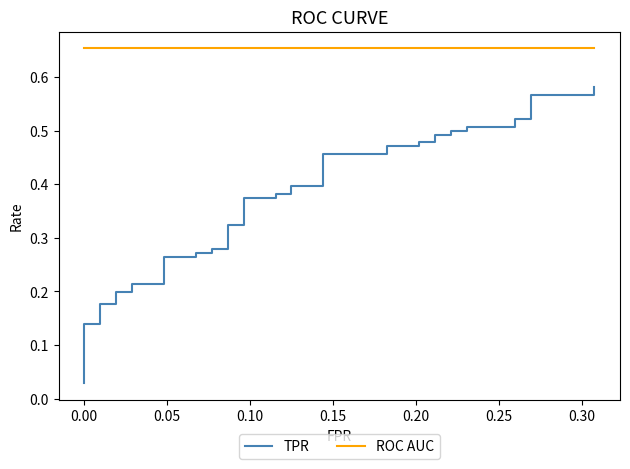

Reading left to right, extract all data points from this chart.

TPR: 0.0	0.1	0.1	0.2	0.2	0.2	0.2	0.2	0.2	0.3	0.3	0.3	0.3	0.3	0.3	0.3	0.3	0.4	0.4	0.4	0.4	0.4	0.4	0.5	0.5	0.5	0.5	0.5	0.5	0.5	0.5	0.5	0.5	0.5	0.5	0.5	0.5	0.6	0.6	0.6
ROC AUC: 0.7	0.7	0.7	0.7	0.7	0.7	0.7	0.7	0.7	0.7	0.7	0.7	0.7	0.7	0.7	0.7	0.7	0.7	0.7	0.7	0.7	0.7	0.7	0.7	0.7	0.7	0.7	0.7	0.7	0.7	0.7	0.7	0.7	0.7	0.7	0.7	0.7	0.7	0.7	0.7